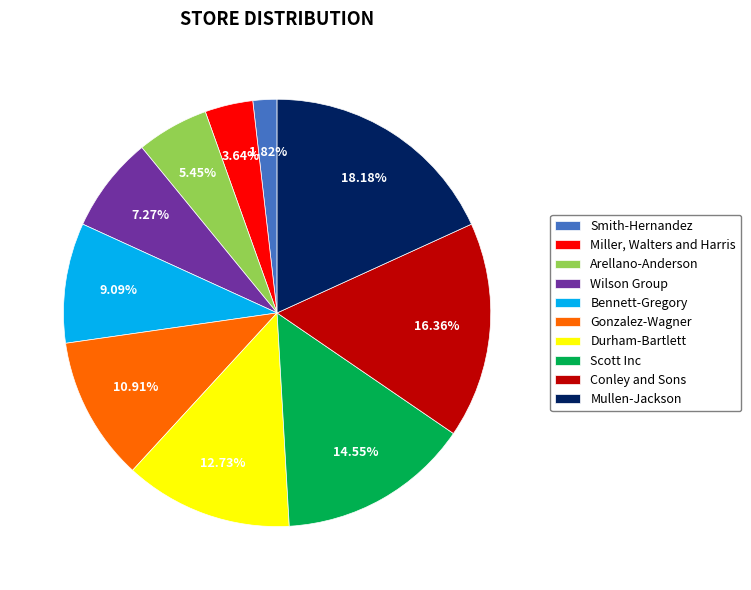

To the nearest percent, what is the average slice percentage?

10%